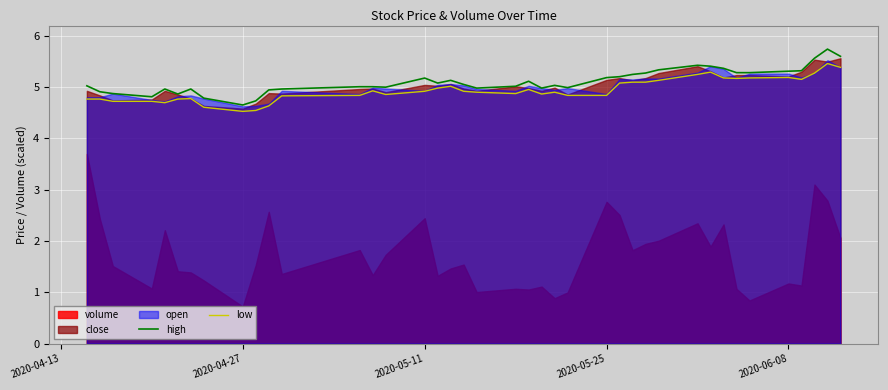

The low series shows 2.7 at 2020-04-27. True or false?

False